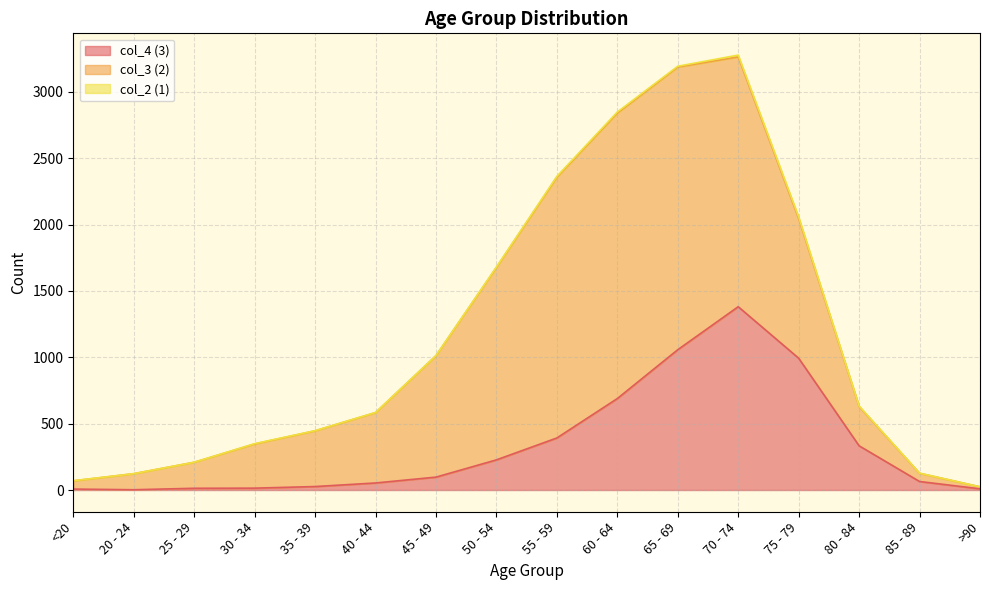

At which category is the sum across all series the highest?

70 - 74